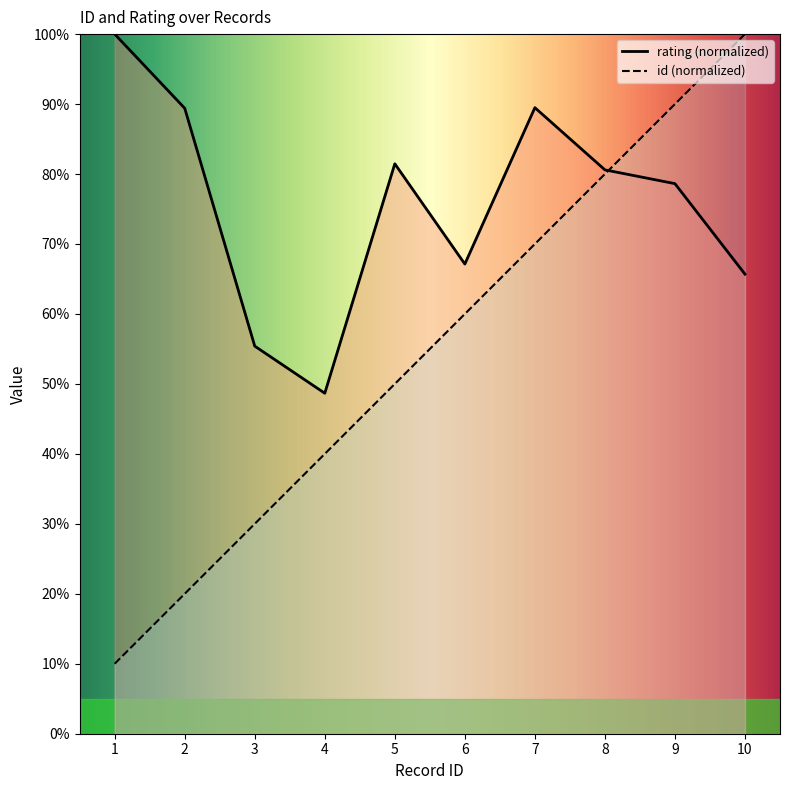

True or false: rating and id intersect in this chart.

True